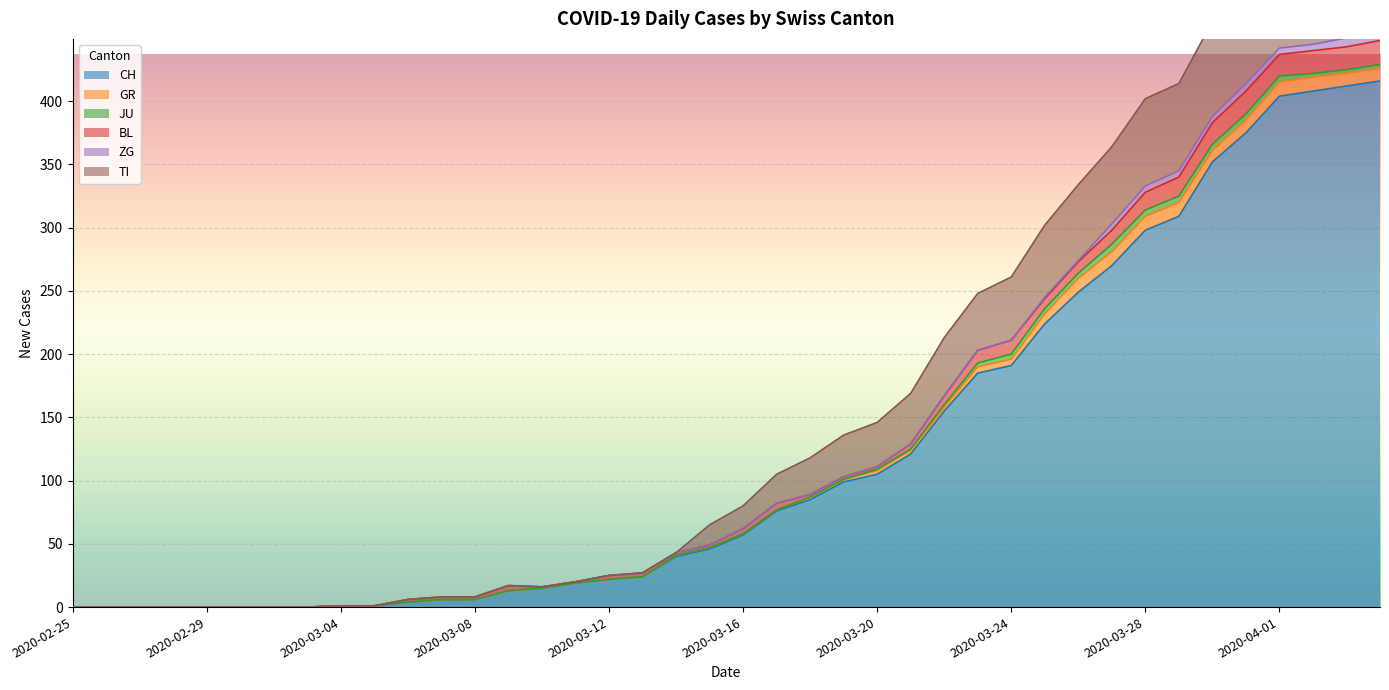

What are all the series names shown in the legend?

CH, GR, JU, BL, ZG, TI